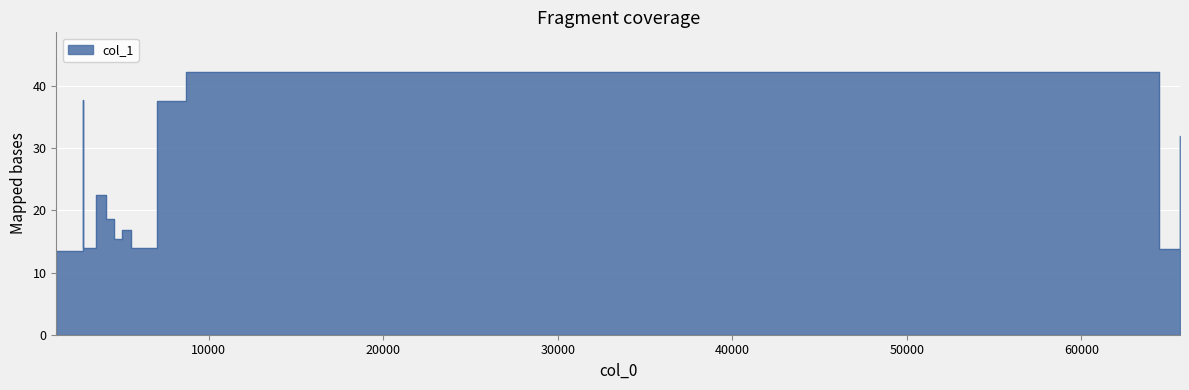

The chart shows a value of 16.6 at 5562.62. True or false?

True